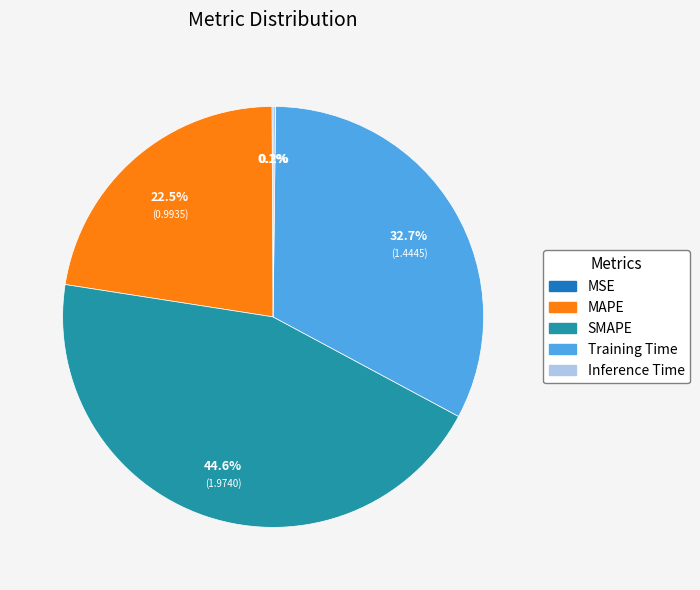

Is there any slice that represents more than half of the pie?

No